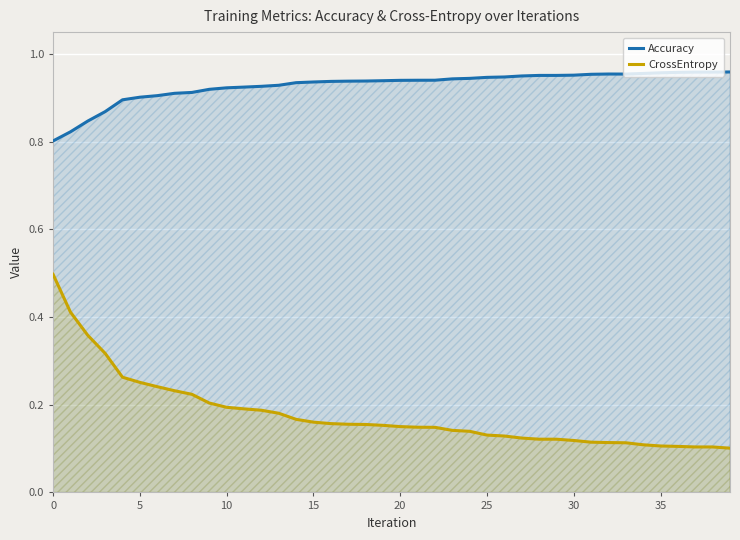

Reading left to right, what are all the values shown in this chart?

Accuracy: 0.8	0.8	0.8	0.9	0.9	0.9	0.9	0.9	0.9	0.9	0.9	0.9	0.9	0.9	0.9	0.9	0.9	0.9	0.9	0.9	0.9	0.9	0.9	0.9	0.9	0.9	0.9	0.9	1.0	1.0	1.0	1.0	1.0	1.0	1.0	1.0	1.0	1.0	1.0	1.0
CrossEntropy: 0.5	0.4	0.4	0.3	0.3	0.3	0.2	0.2	0.2	0.2	0.2	0.2	0.2	0.2	0.2	0.2	0.2	0.2	0.2	0.2	0.2	0.1	0.1	0.1	0.1	0.1	0.1	0.1	0.1	0.1	0.1	0.1	0.1	0.1	0.1	0.1	0.1	0.1	0.1	0.1